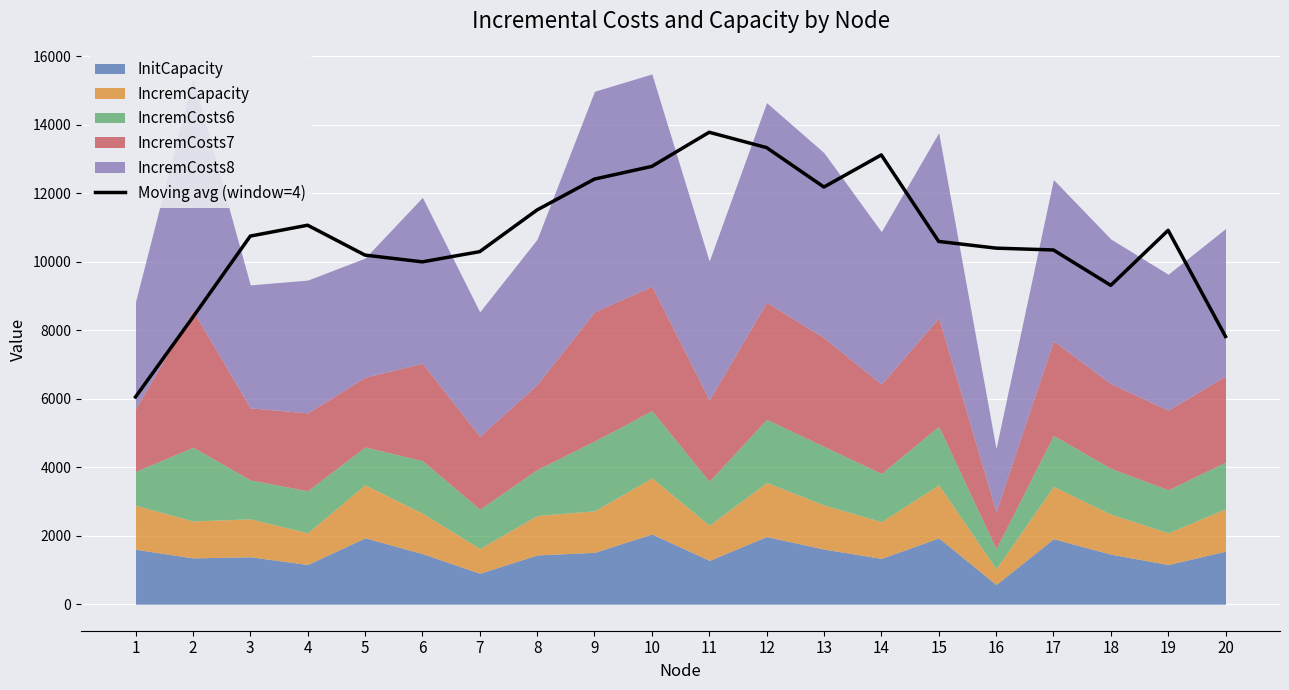

What is the average value?

10763.2